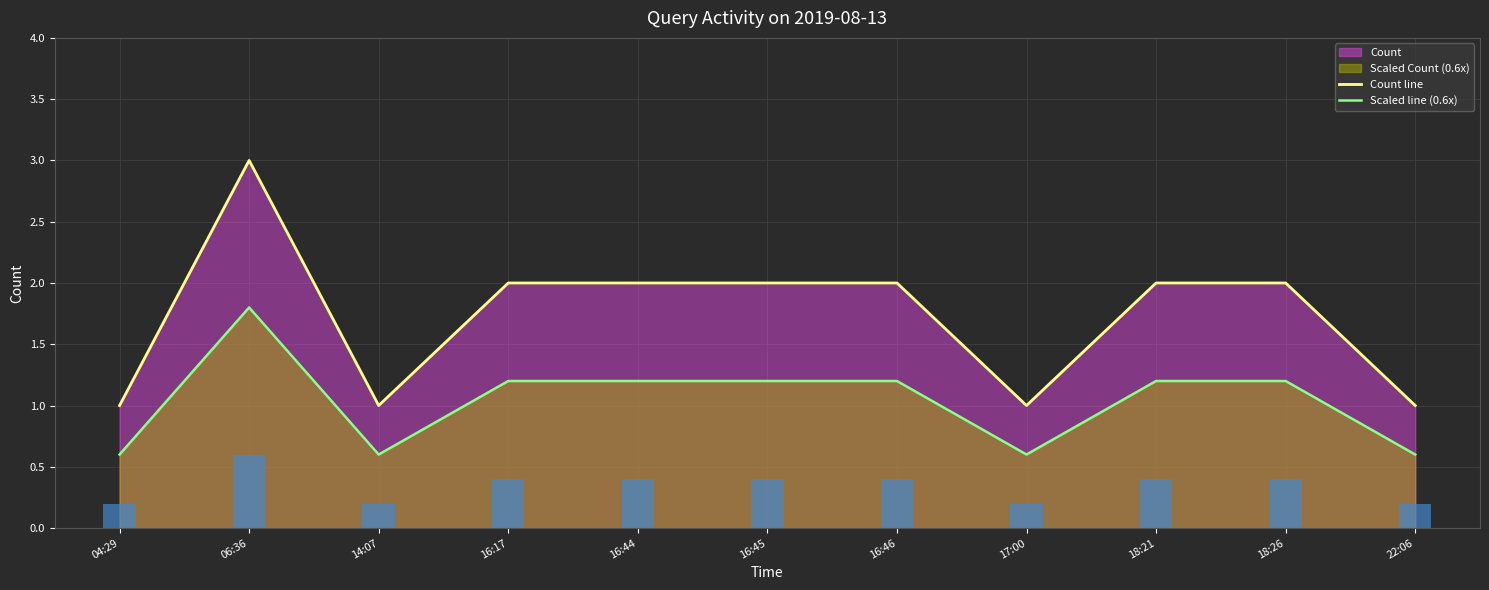

What is the label of the 9th bar from the right?

14:07